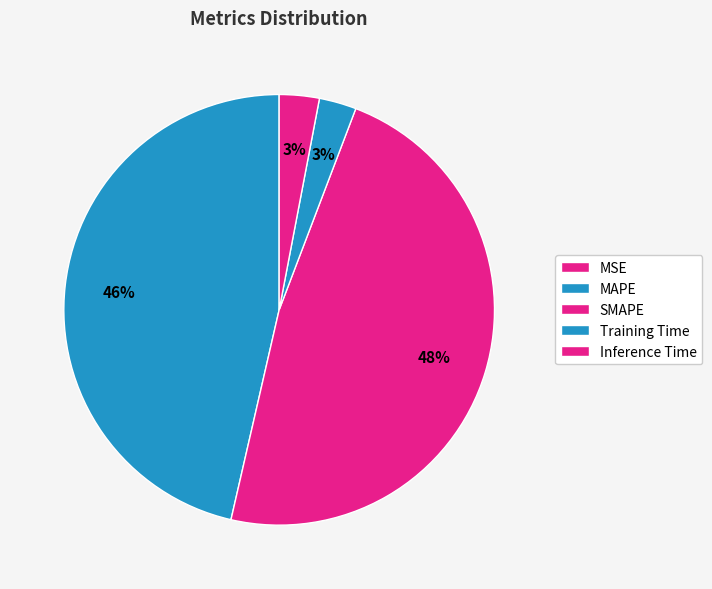

Rank the categories by value from lowest to highest.

MSE, Training Time, Inference Time, MAPE, SMAPE